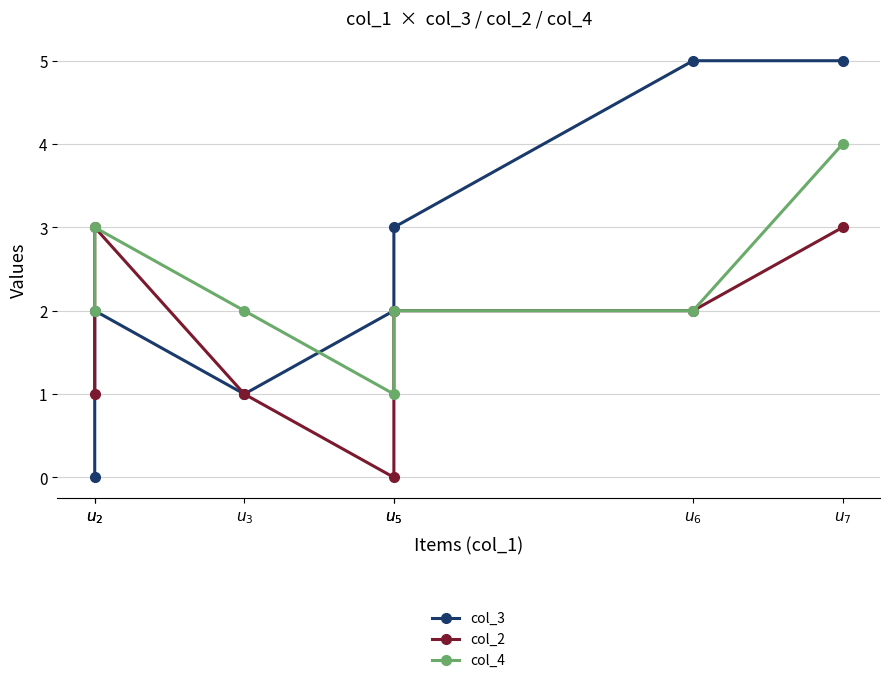

At which category does col_3 reach its first local valley?

$u_{3}$